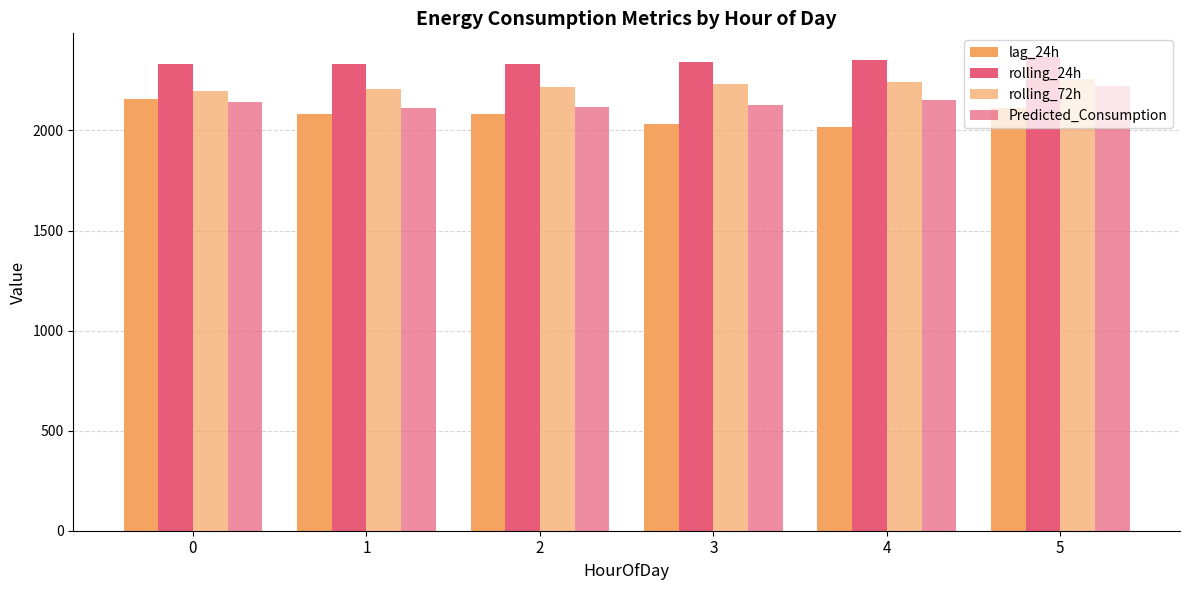

What is the value of the rolling_24h bar at the 2nd from the left?

2332.2